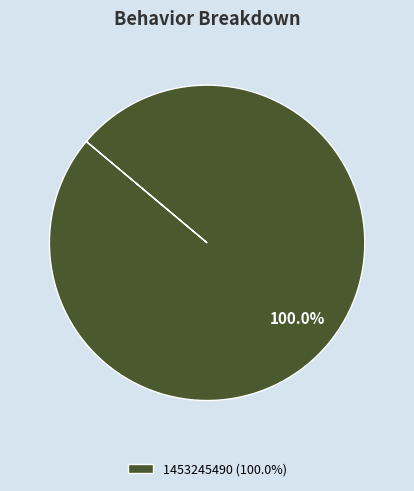

Which category accounts for the majority?

1453245490 (100.0%)